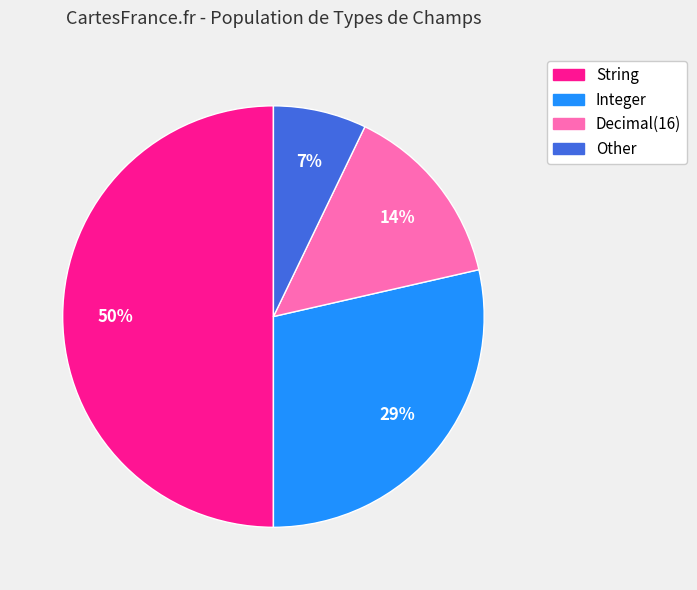

Is Integer the majority of the pie?

No